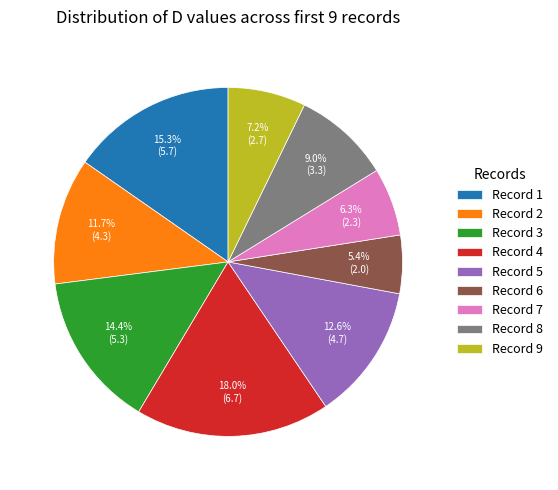

Combined, do Record 3 and Record 2 account for over 50%?

No